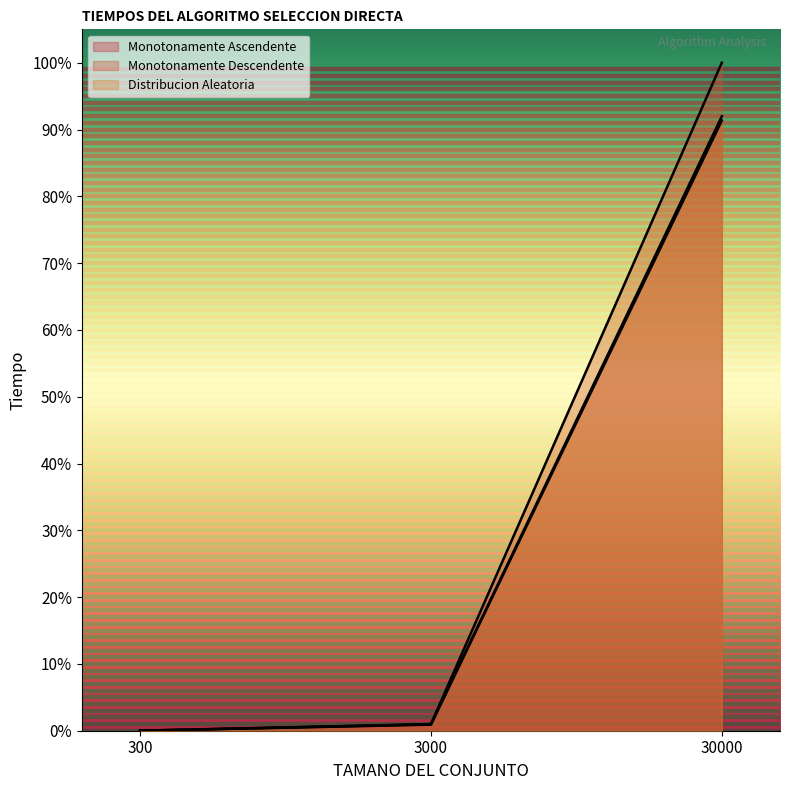

How many data points in Monotonamente Ascendente are above 0?

2